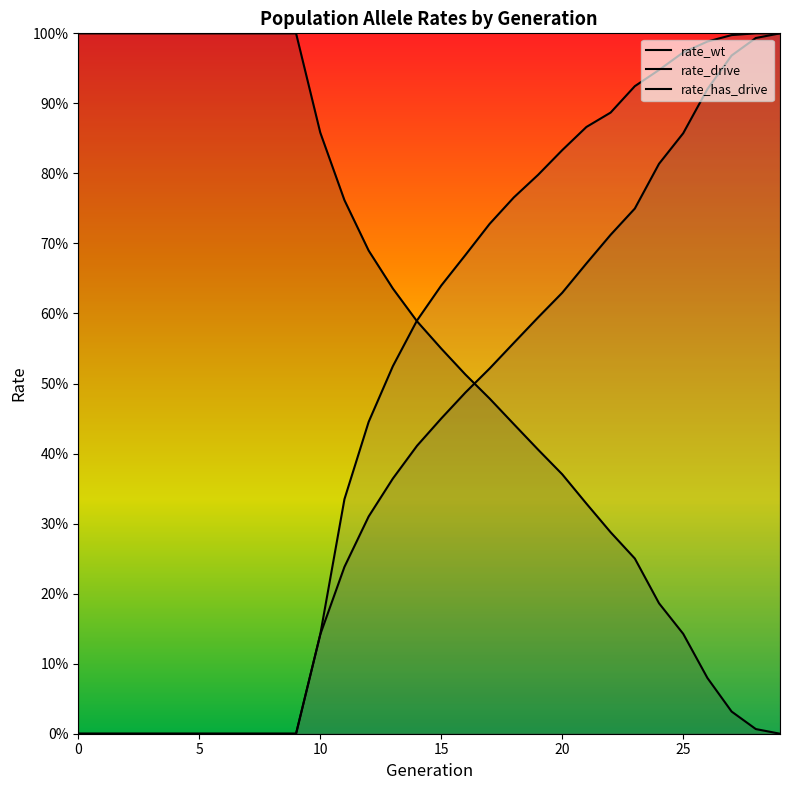

At how many categories does at least one series exceed 0?

30